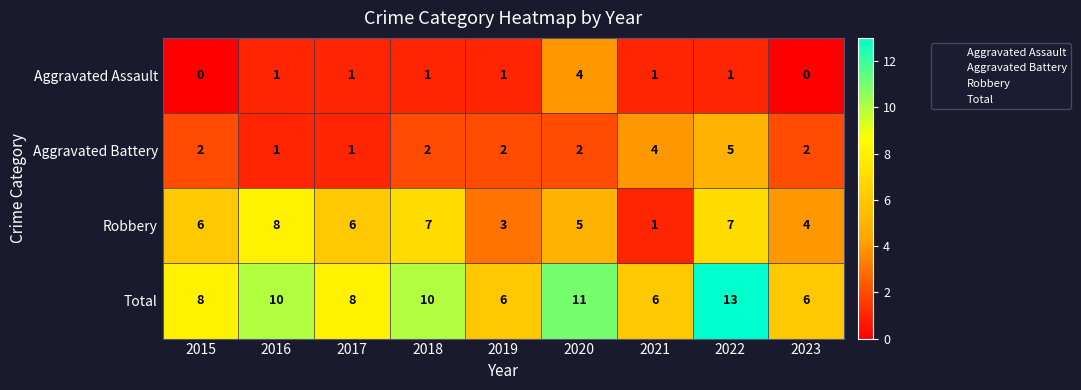

What is the spread (max minus min) of values at 2016?

9